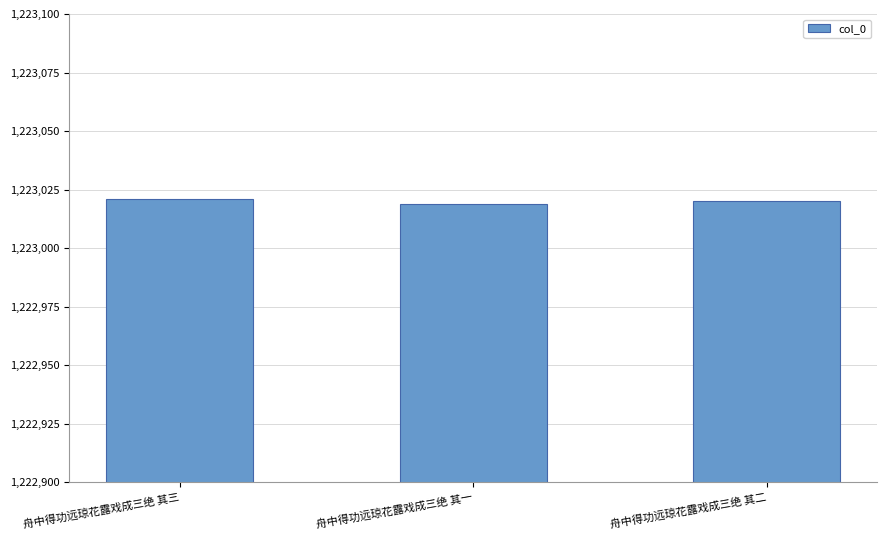

What position from the right is 舟中得功远琼花露戏成三绝 其一?

2